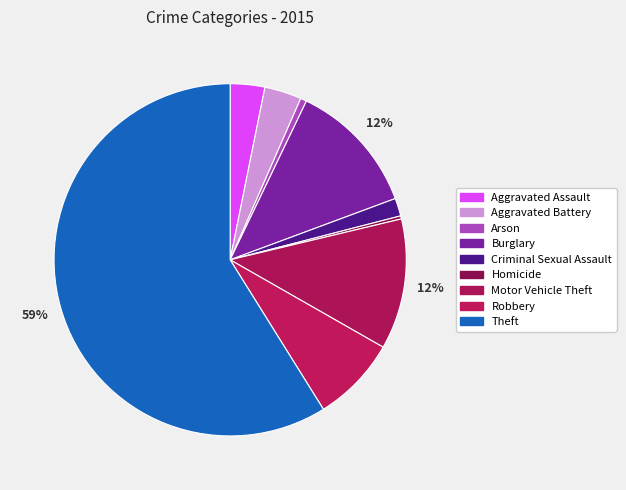

Rank the categories by value from highest to lowest.

Theft, Burglary, Motor Vehicle Theft, Robbery, Aggravated Battery, Aggravated Assault, Criminal Sexual Assault, Arson, Homicide